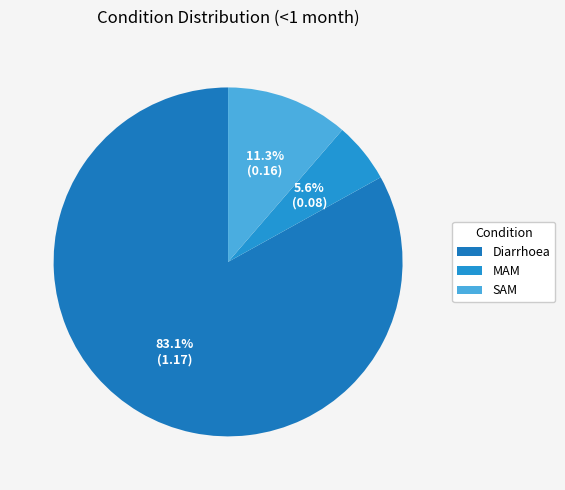

What percentage is the SAM slice, to the nearest percent?

11%